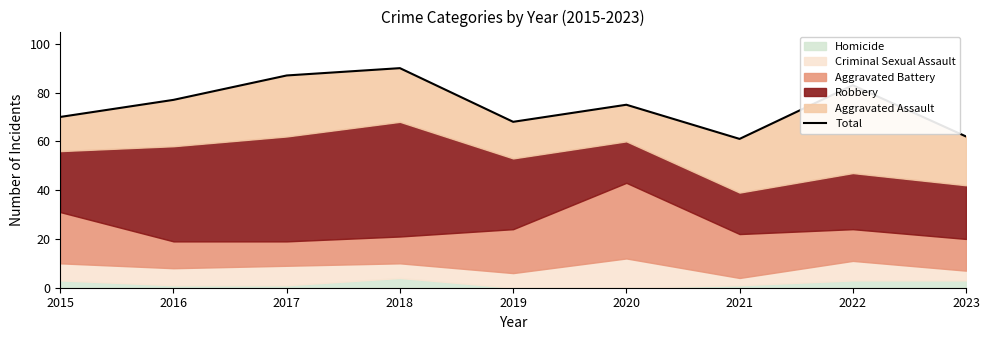

The value at 2023 is 62. True or false?

True